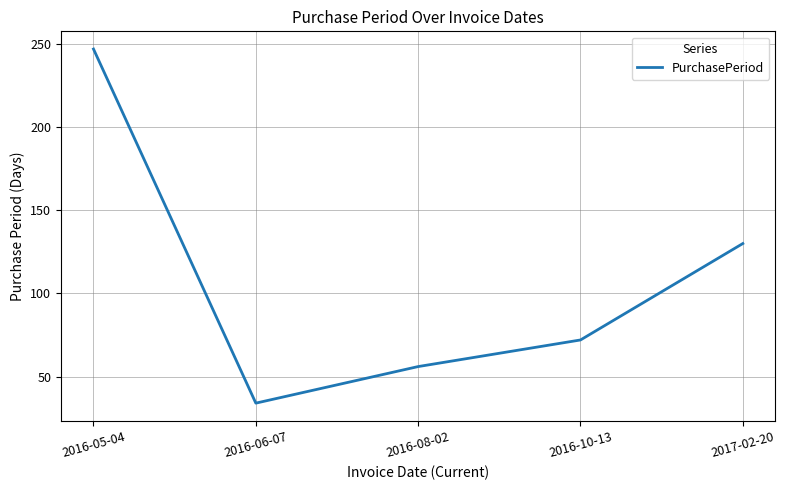

Rank the categories by value from highest to lowest.

2016-05-04, 2017-02-20, 2016-10-13, 2016-08-02, 2016-06-07